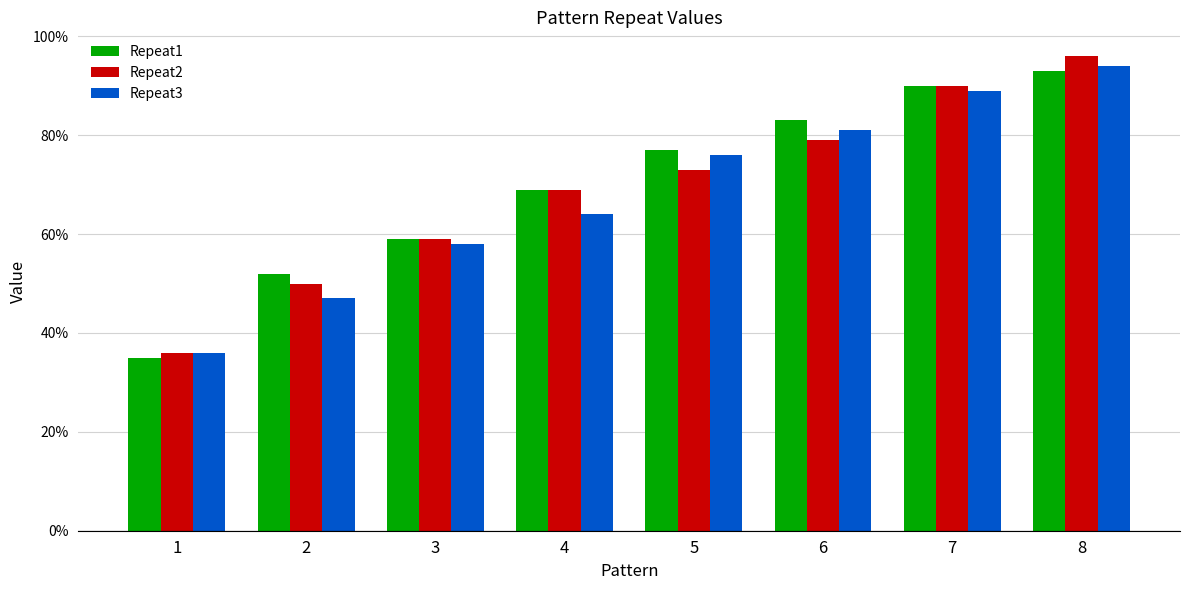

What is the total value across all series at 8?

2.8